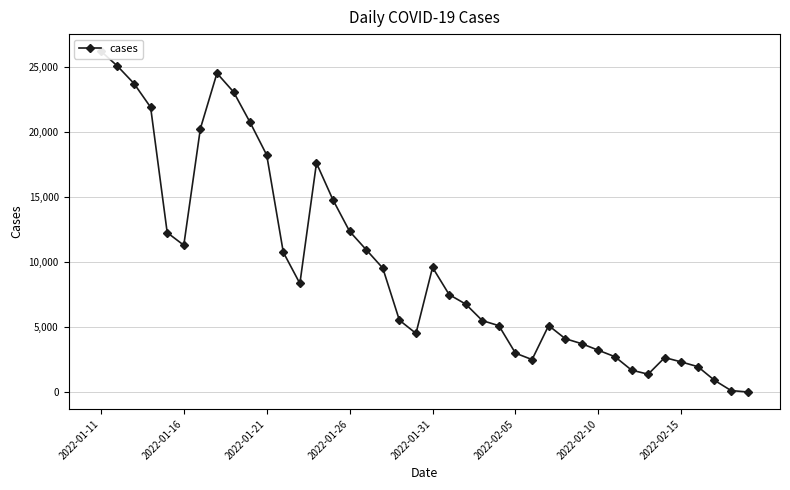

How many interior local valleys (lower than both neighbors) does the data have?

5